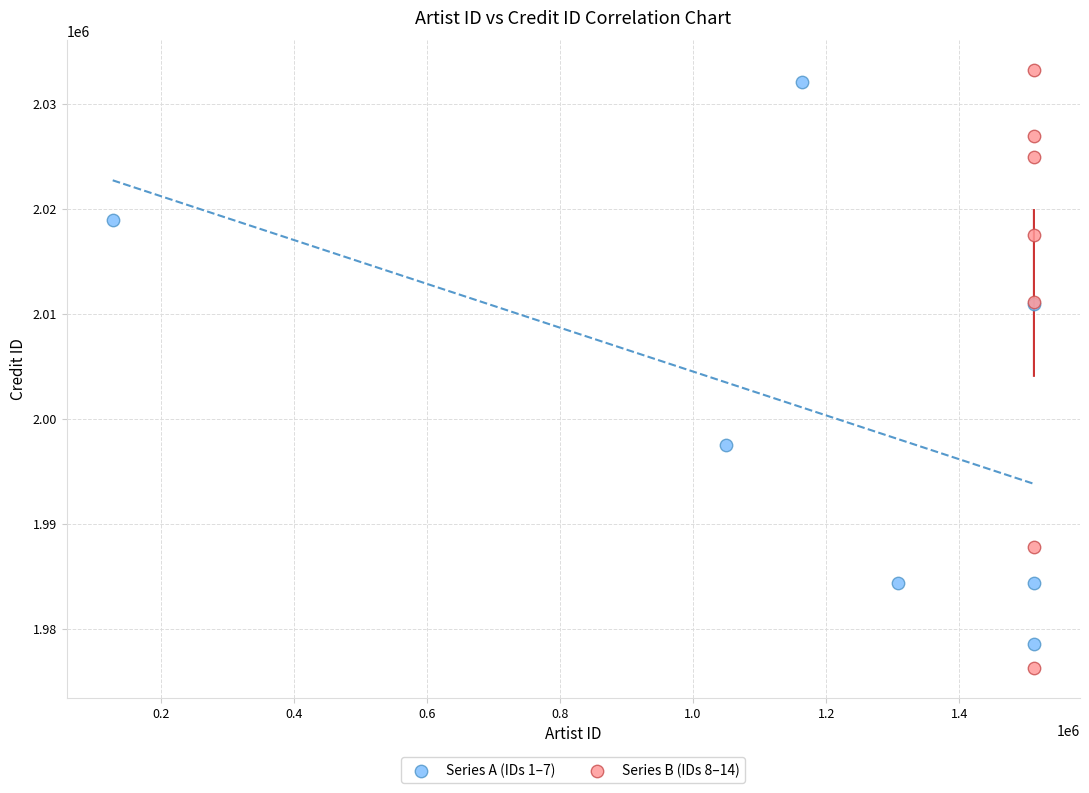

Which series reaches the minimum Y coordinate?

Series B (IDs 8–14)